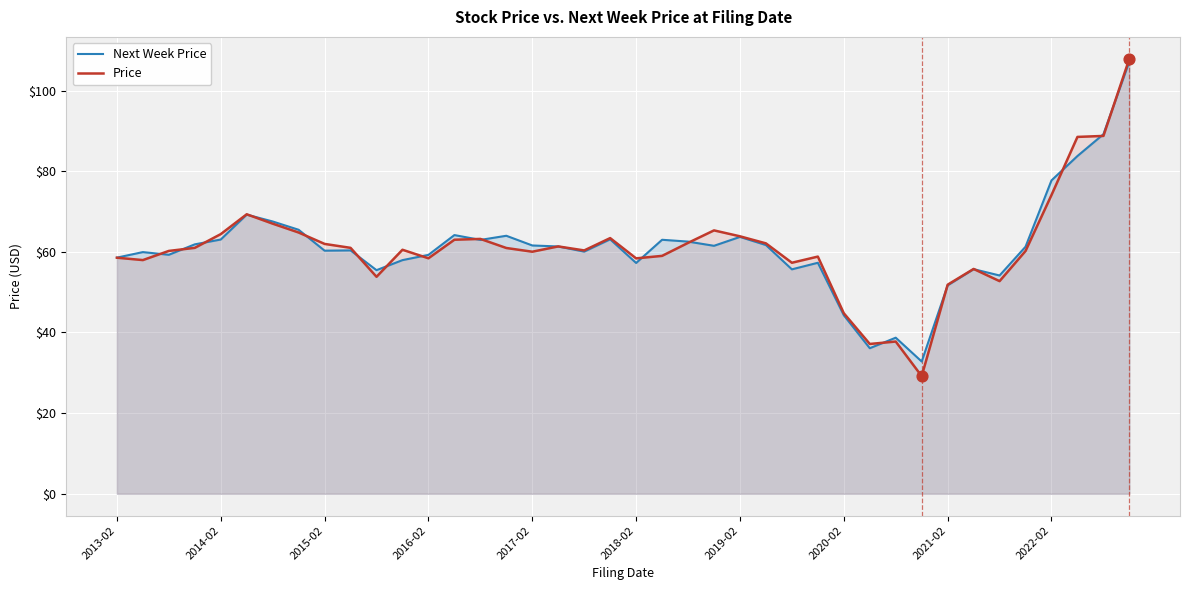

What is the total value across all series at 27?

116.1